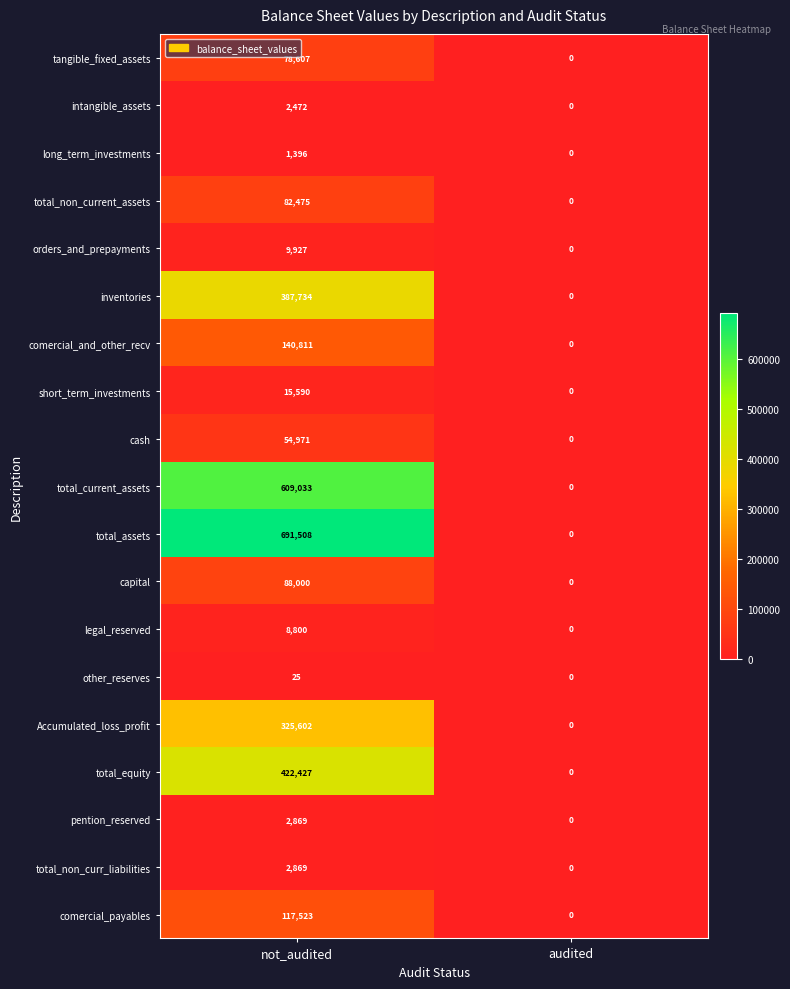

Rank the categories by total_non_curr_liabilities value from lowest to highest.

audited, not_audited